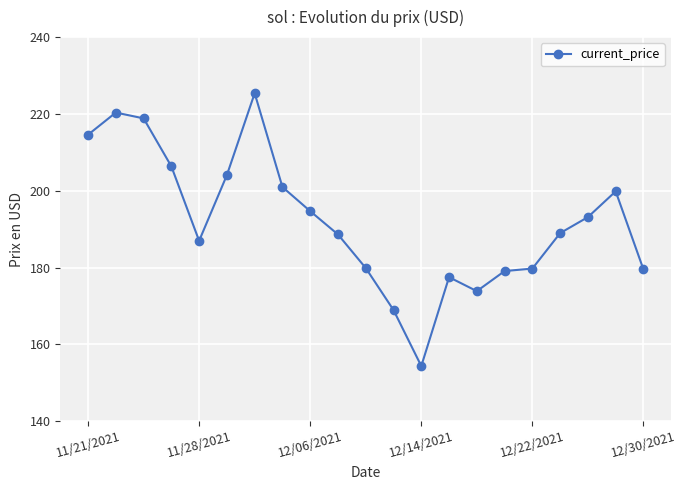

True or false: the data has more than 1 interior local peaks.

True